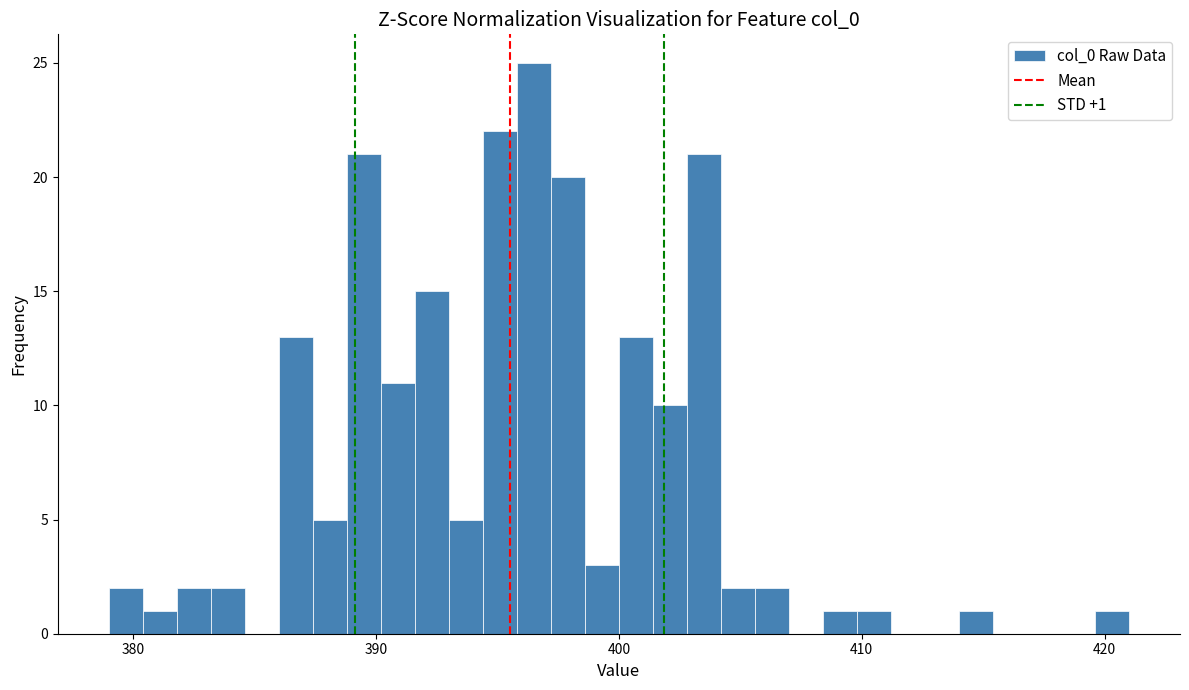

Around what value on the x-axis is the tallest bar? Give the approximate position of its centre, as read against the axis.

397